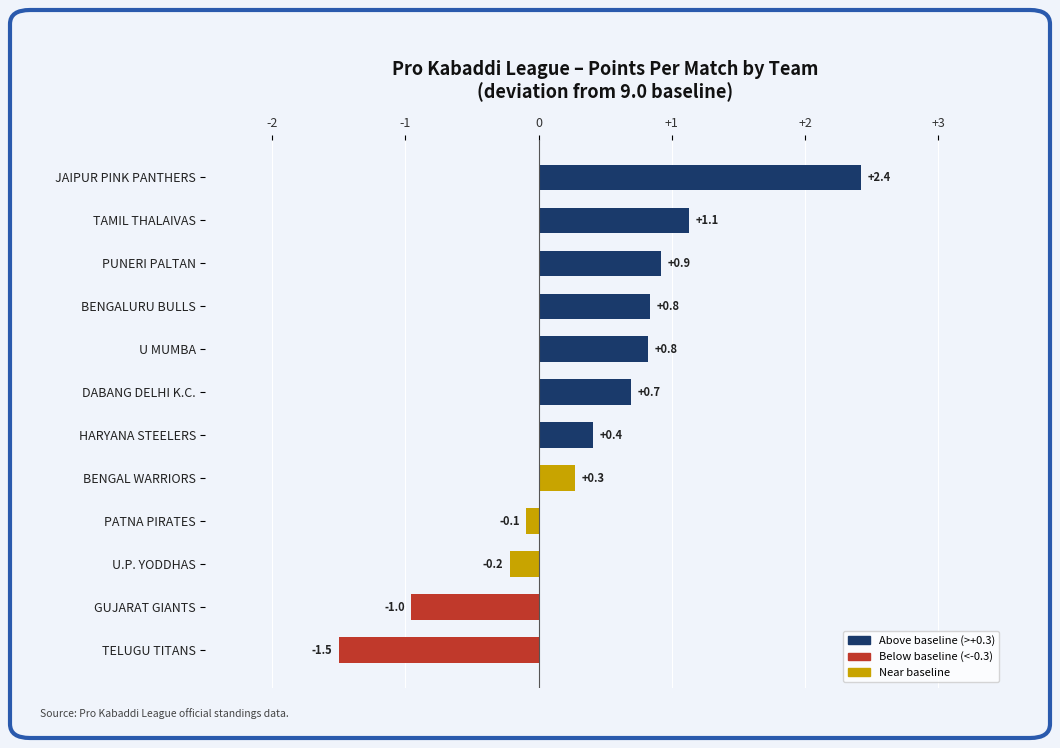

Reading bottom to top, extract all data points from this chart.

-1.5	-1.0	-0.2	-0.1	0.3	0.4	0.7	0.8	0.8	0.9	1.1	2.4